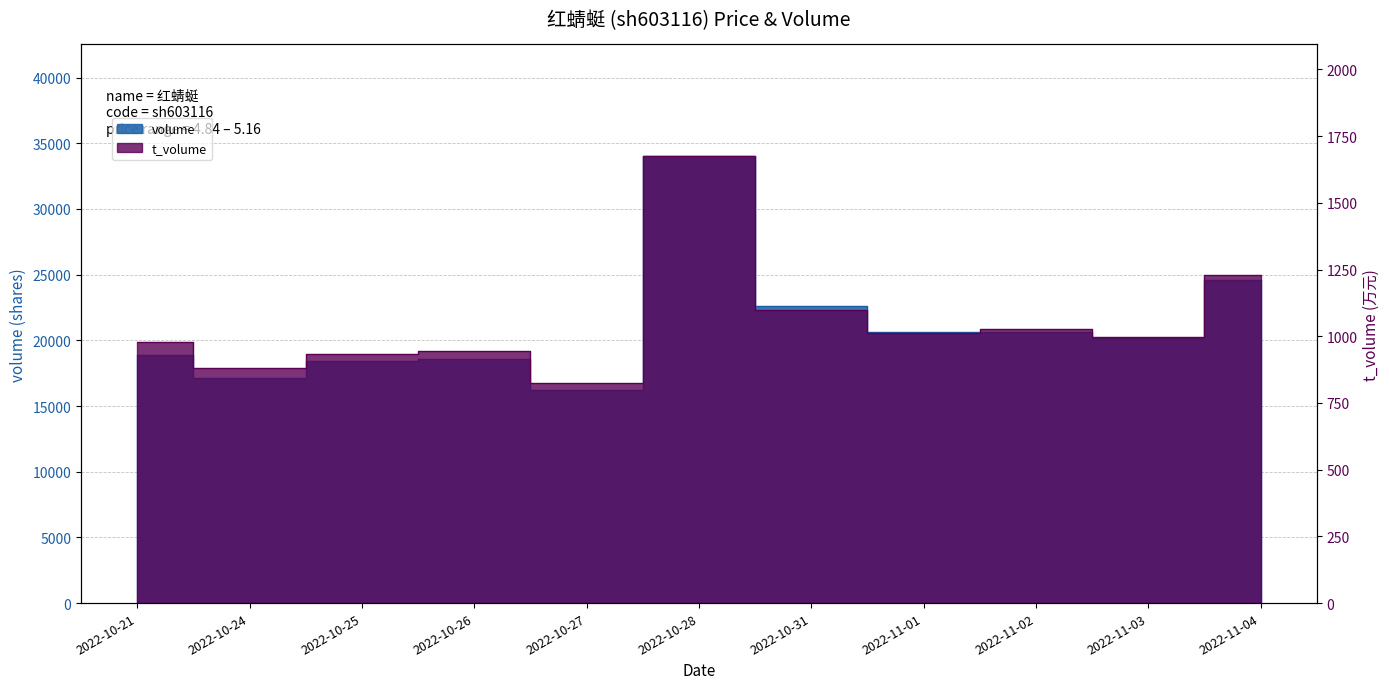

What are all the series names shown in the legend?

volume, t_volume